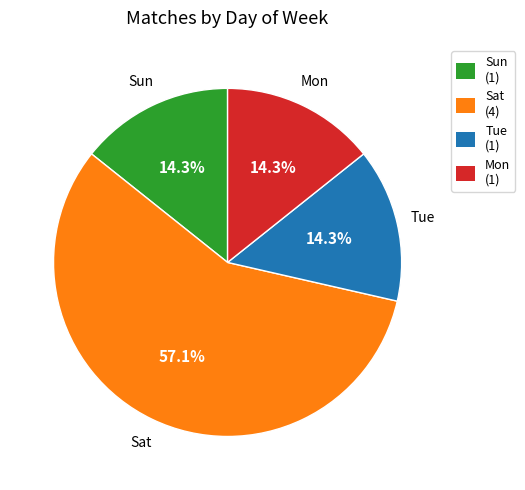

Does Sat (4) represent more than half of the total?

Yes